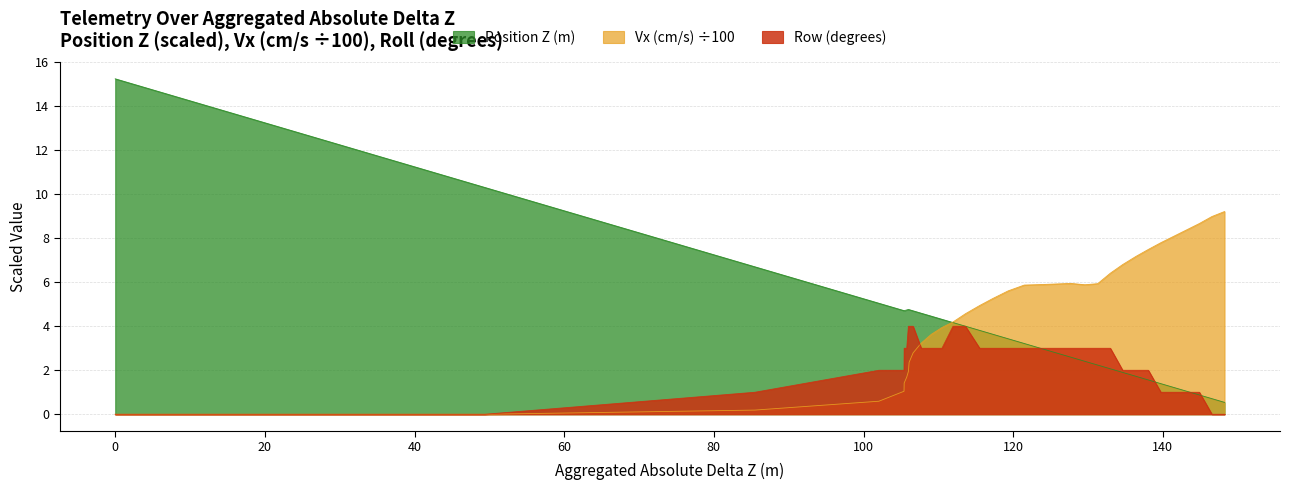

Between 19.347 and 123.709007, which is larger?

19.347